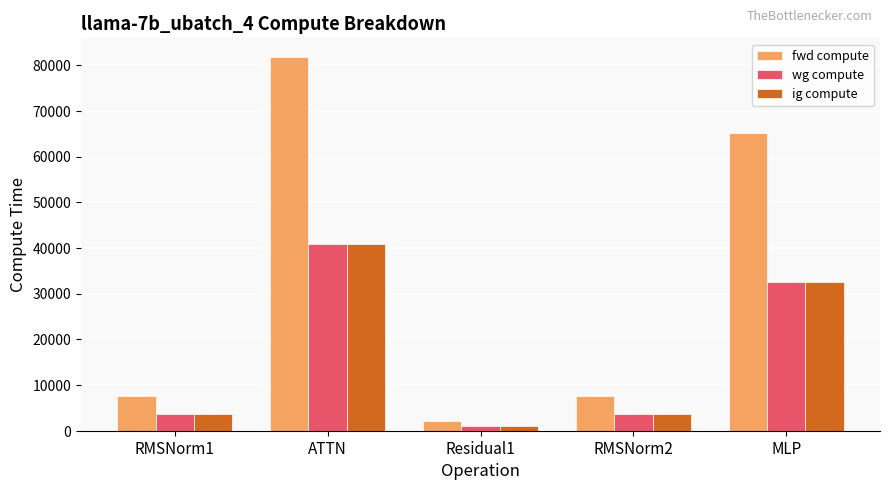

Reading left to right, transcribe all the data shown in this chart.

fwd compute: RMSNorm1=7523.7	ATTN=81794.7	Residual1=2218.8	RMSNorm2=7523.7	MLP=65181.8
wg compute: RMSNorm1=3761.9	ATTN=40897.4	Residual1=1109.4	RMSNorm2=3761.9	MLP=32590.9
ig compute: RMSNorm1=3761.9	ATTN=40897.4	Residual1=1109.4	RMSNorm2=3761.9	MLP=32590.9